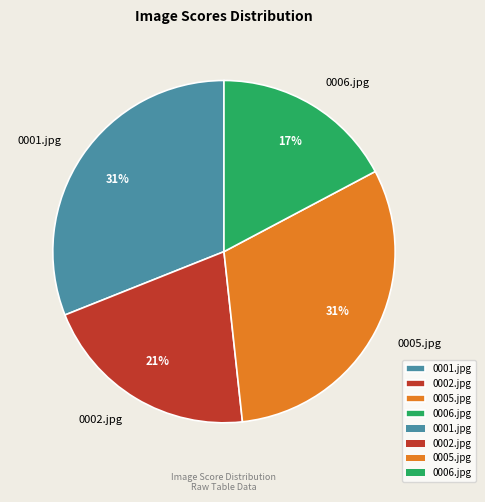

Is 0001.jpg the majority of the pie?

No